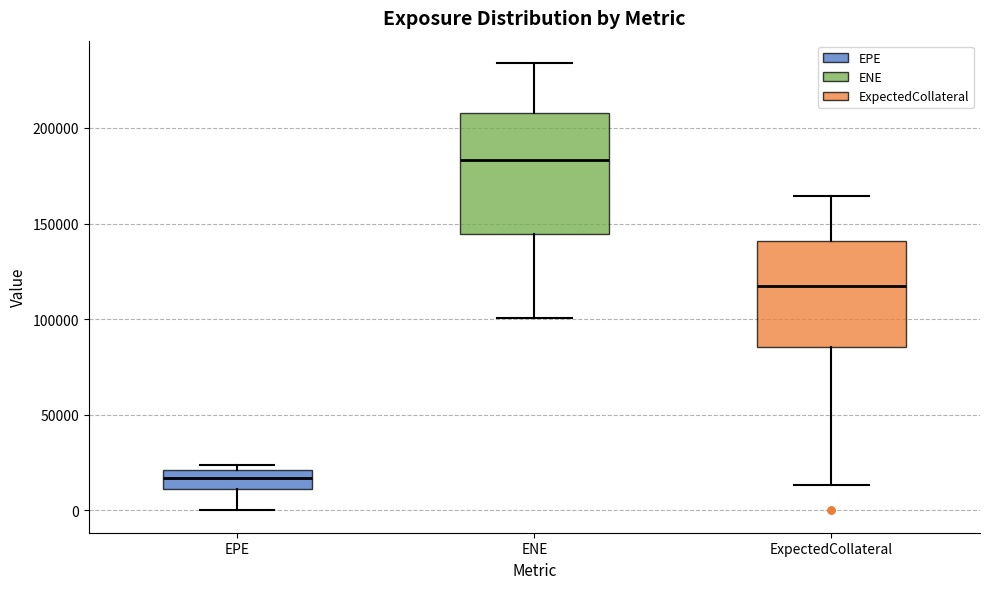

Reading left to right, read every box against the y-axis: the position of its median line, the range the box covers, and the ends of its whiskers. The values are not printed on the chart, so give them approximately, as read against the axis.

EPE: median 15000, box 10000 to 20000, whiskers 0 to 25000
ENE: median 185000, box 145000 to 210000, whiskers 100000 to 235000
ExpectedCollateral: median 115000, box 85000 to 140000, whiskers 15000 to 165000